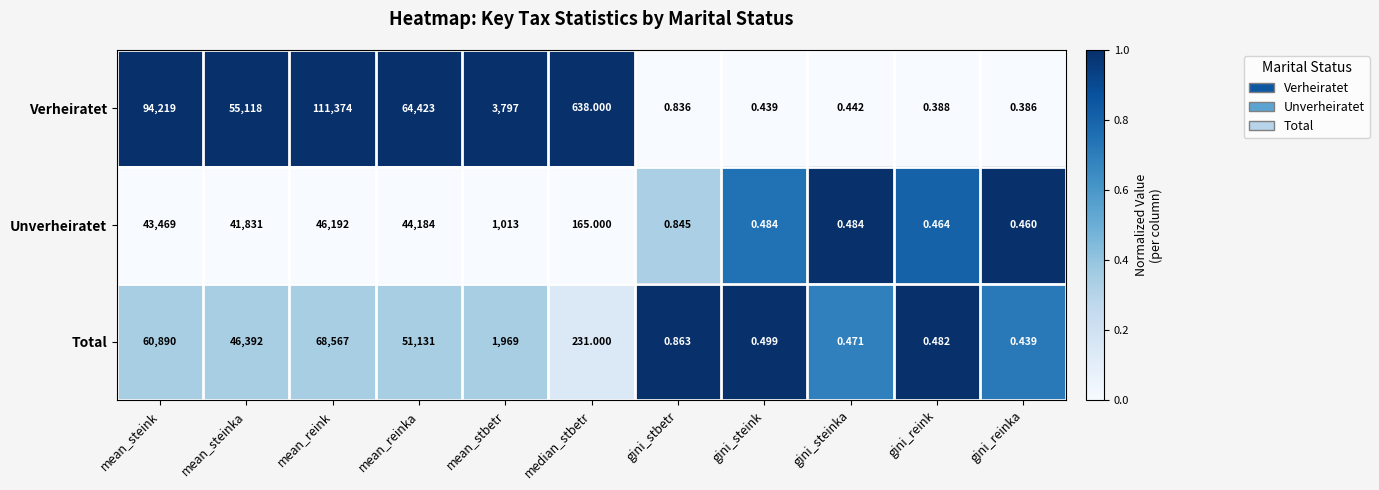

Which series has the largest total across all categories?

Verheiratet